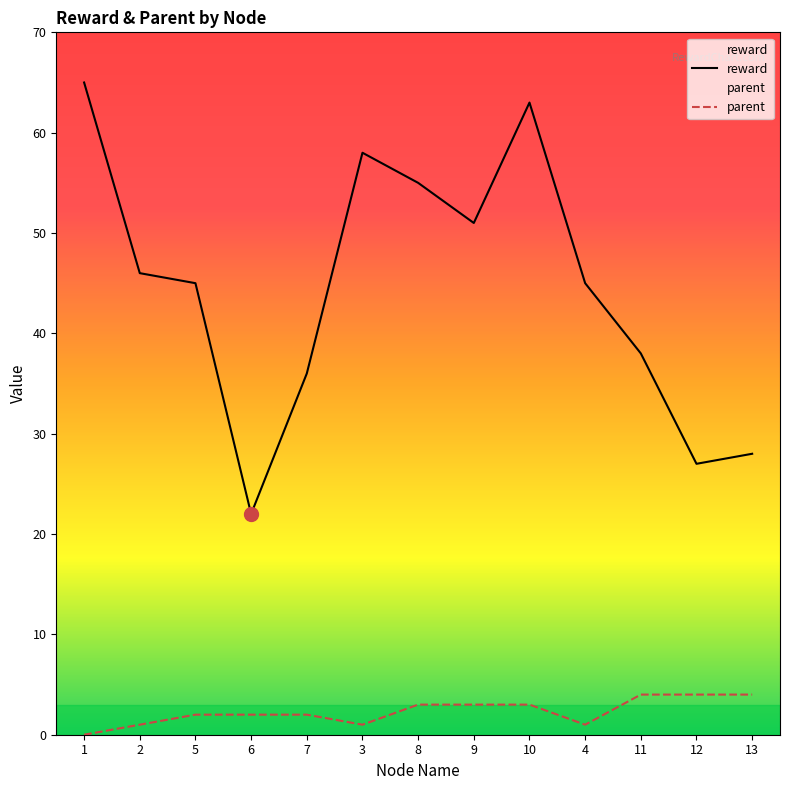

True or false: parent and reward intersect in this chart.

False